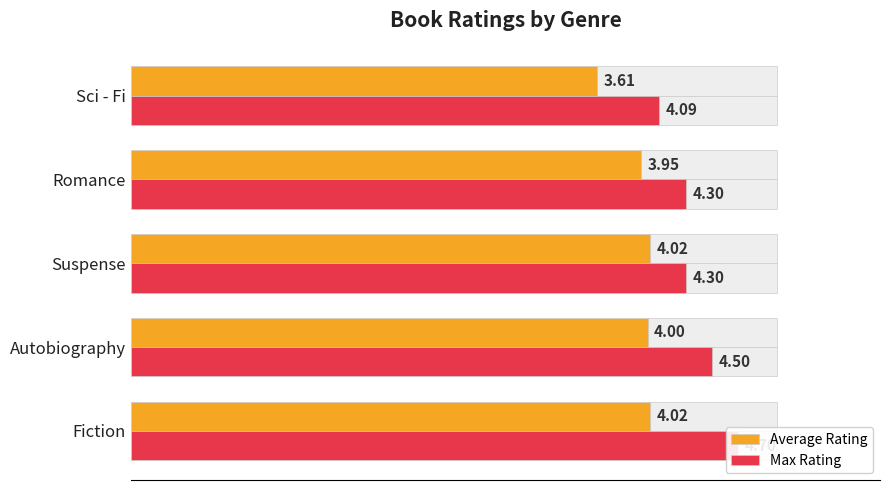

The value of Average Rating at Fiction is 4.0. True or false?

True